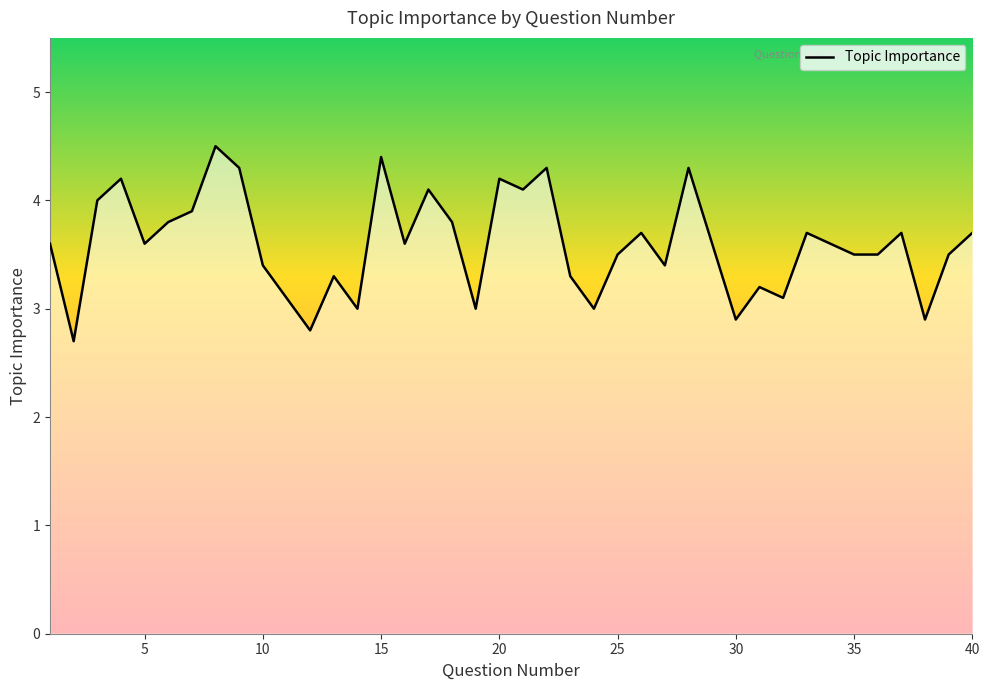

What is the difference between the maximum and minimum values?

1.8